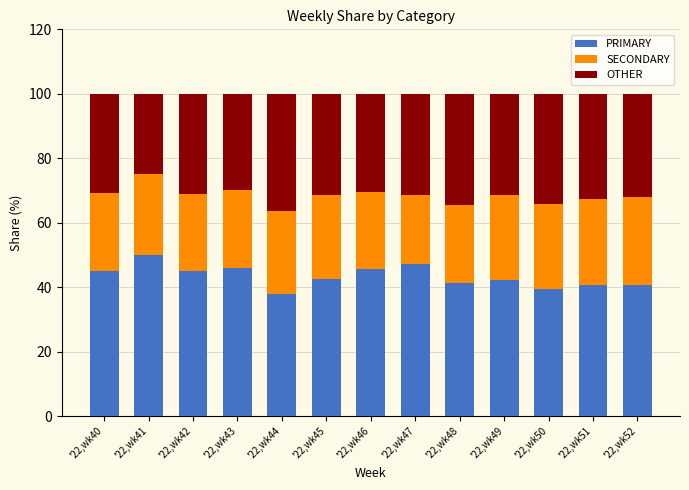

How many series are shown in this chart?

3